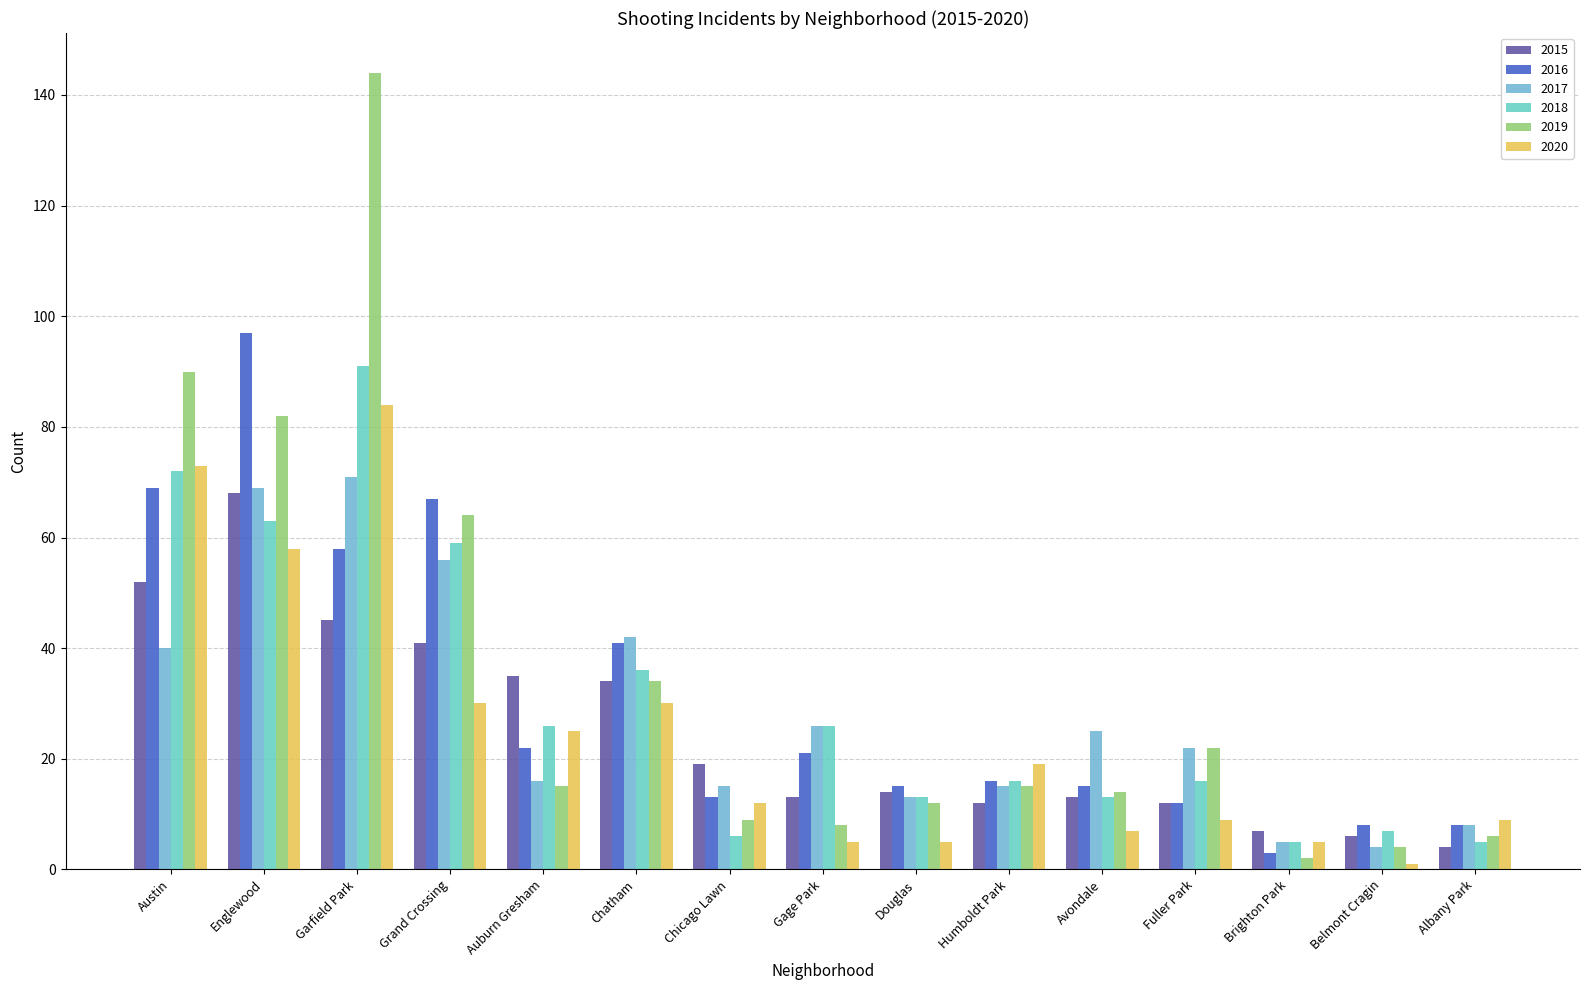

Which series has the largest total across all categories?

2019